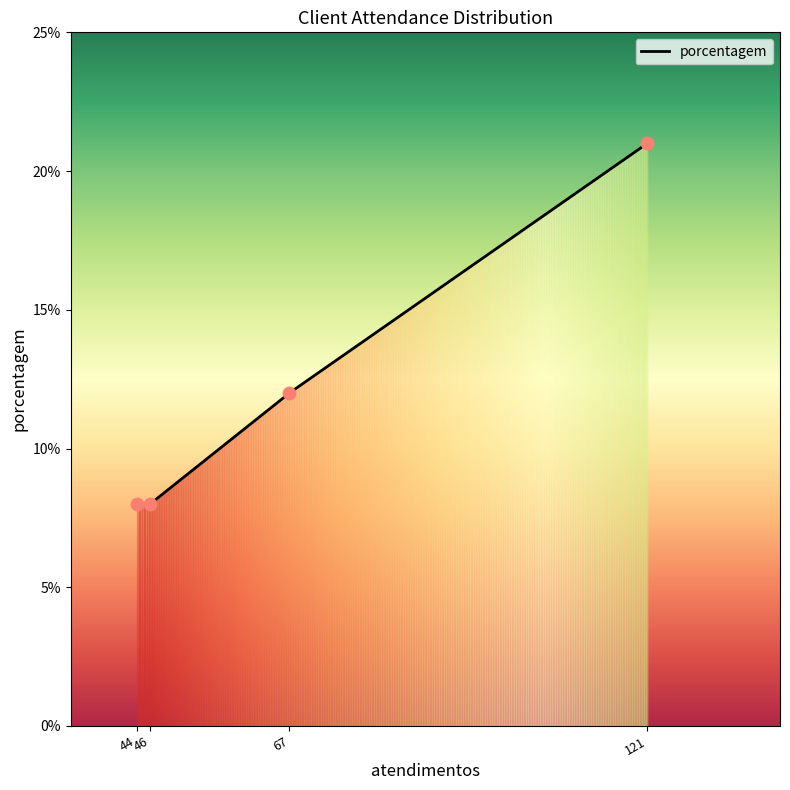

What is the highest value of the porcentagem series?

21.0